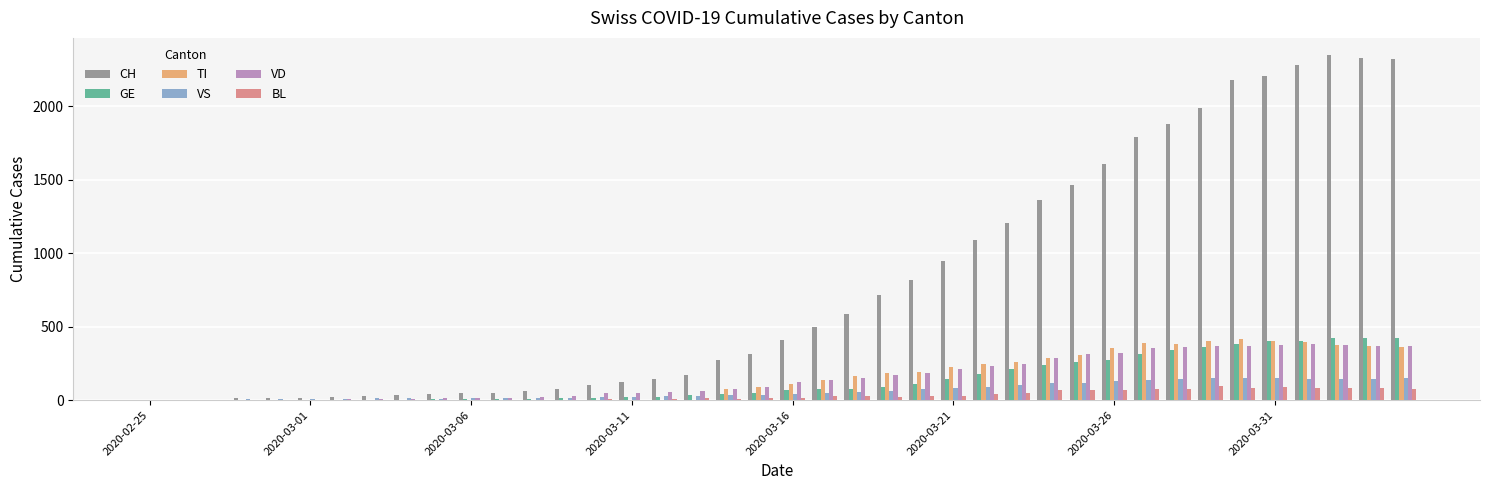

Count the number of data series in this chart.

6